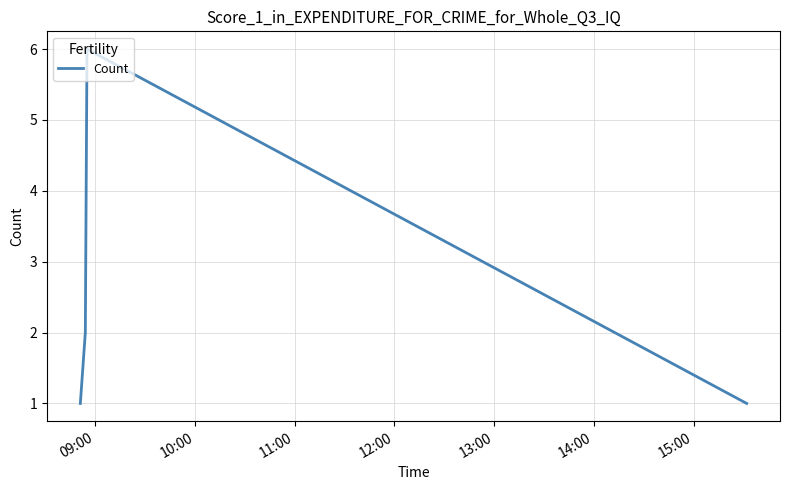

How many interior local peaks (higher than both neighbors) does the data have?

1